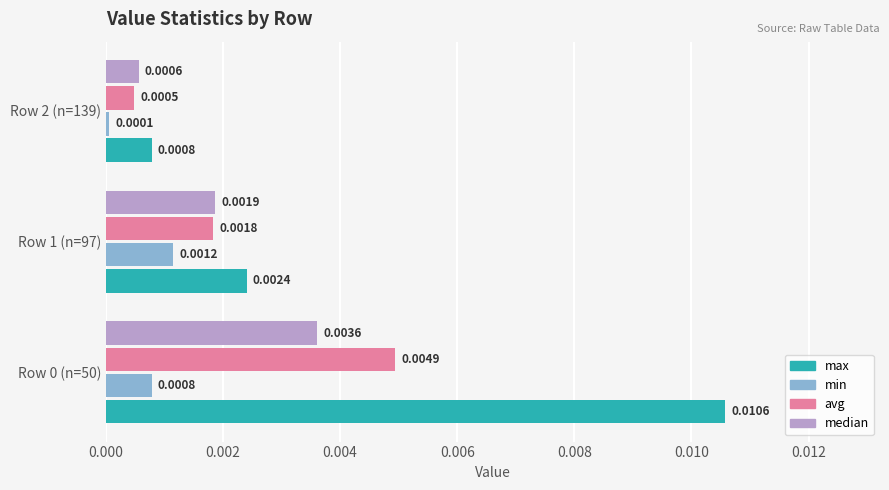

At Row 1 (n=97), list the series in order from smallest to largest.

min, avg, median, max